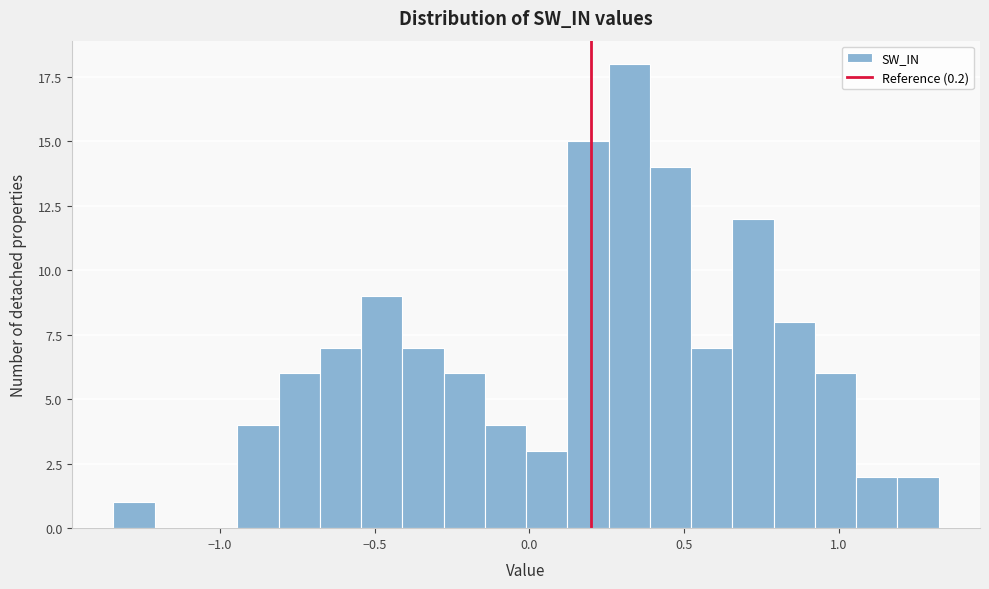

Read against the x-axis, roughly where is the centre of the tallest bar?

0.30